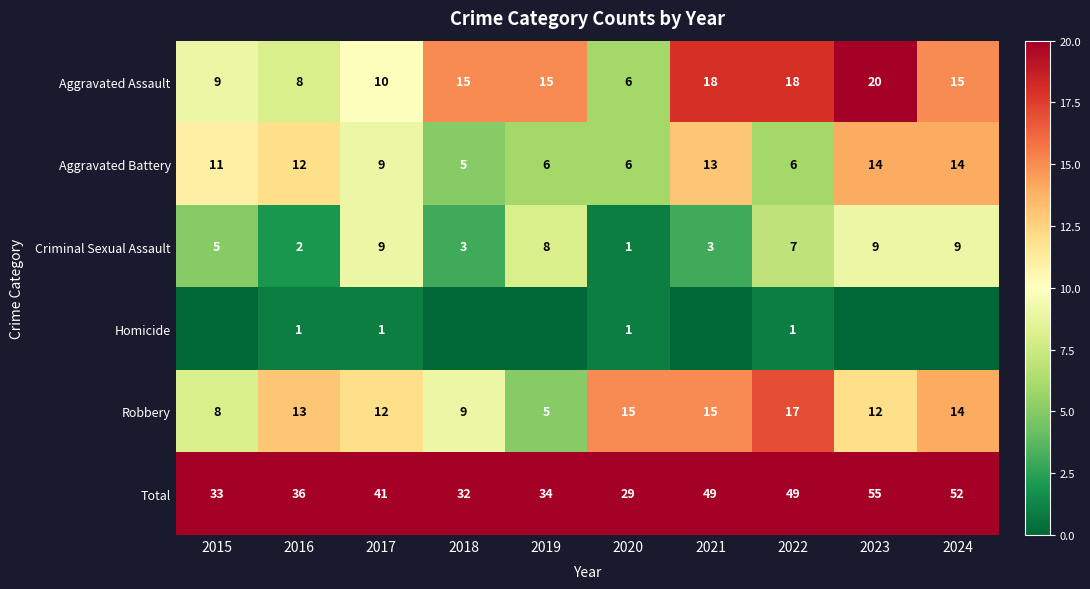

At 2022, list the series in order from largest to smallest.

Total, Aggravated Assault, Robbery, Criminal Sexual Assault, Aggravated Battery, Homicide